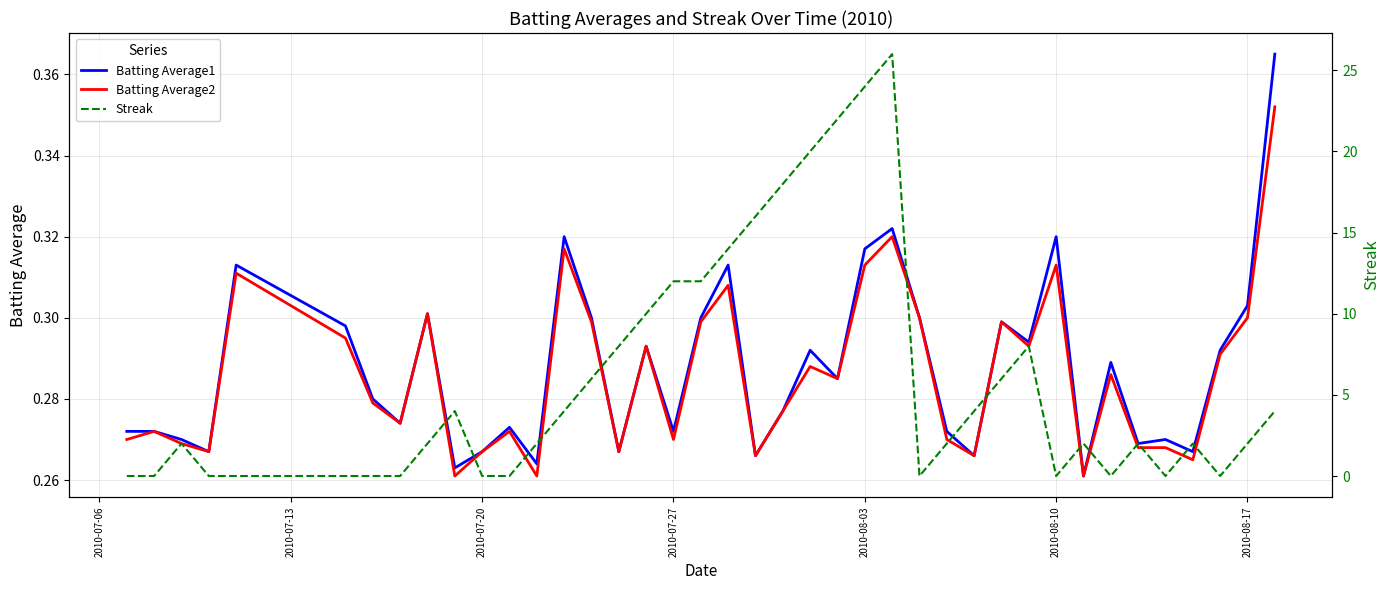

The Batting Average2 series shows 0.2 at 2010-07-20. True or false?

False